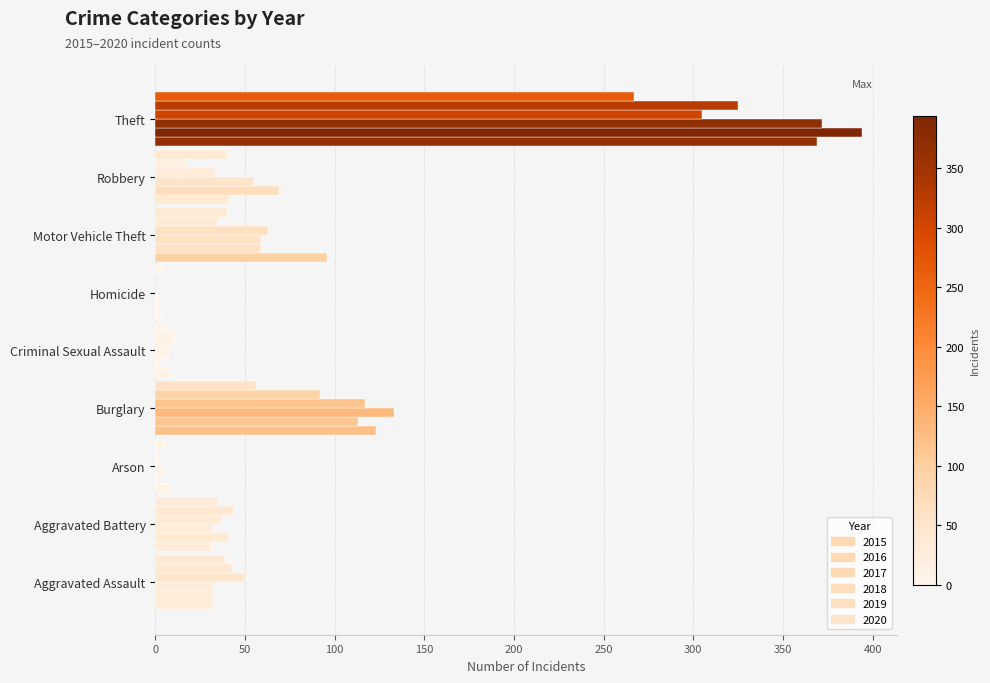

Count the number of categories in the chart.

9